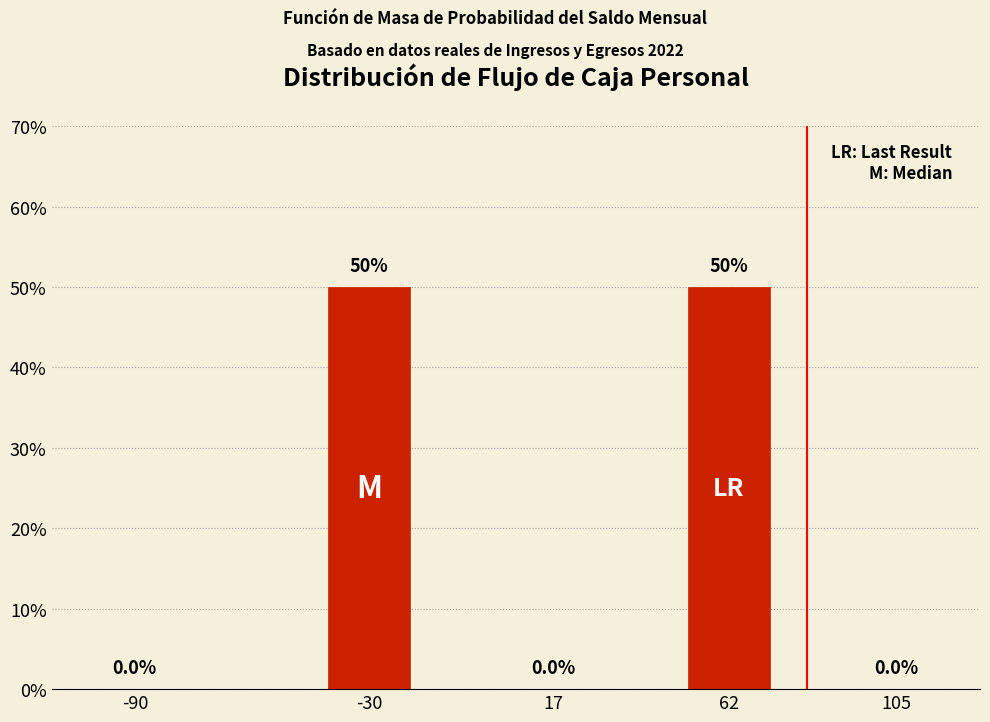

Reading left to right, list all the values displayed in this chart.

-90=0	-30=50	17=0	62=50	105=0